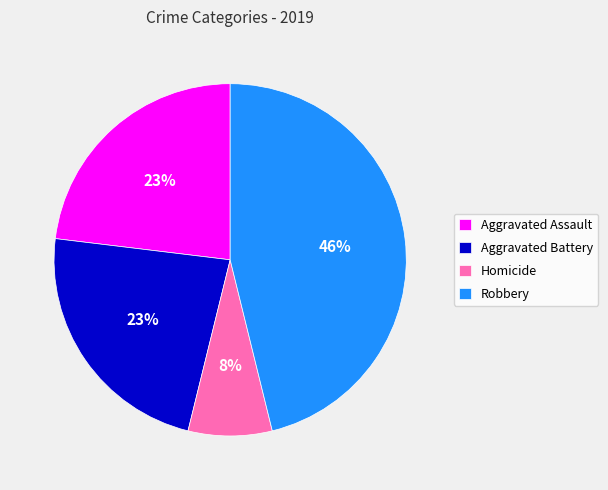

What is the smallest slice in the pie chart?

Homicide